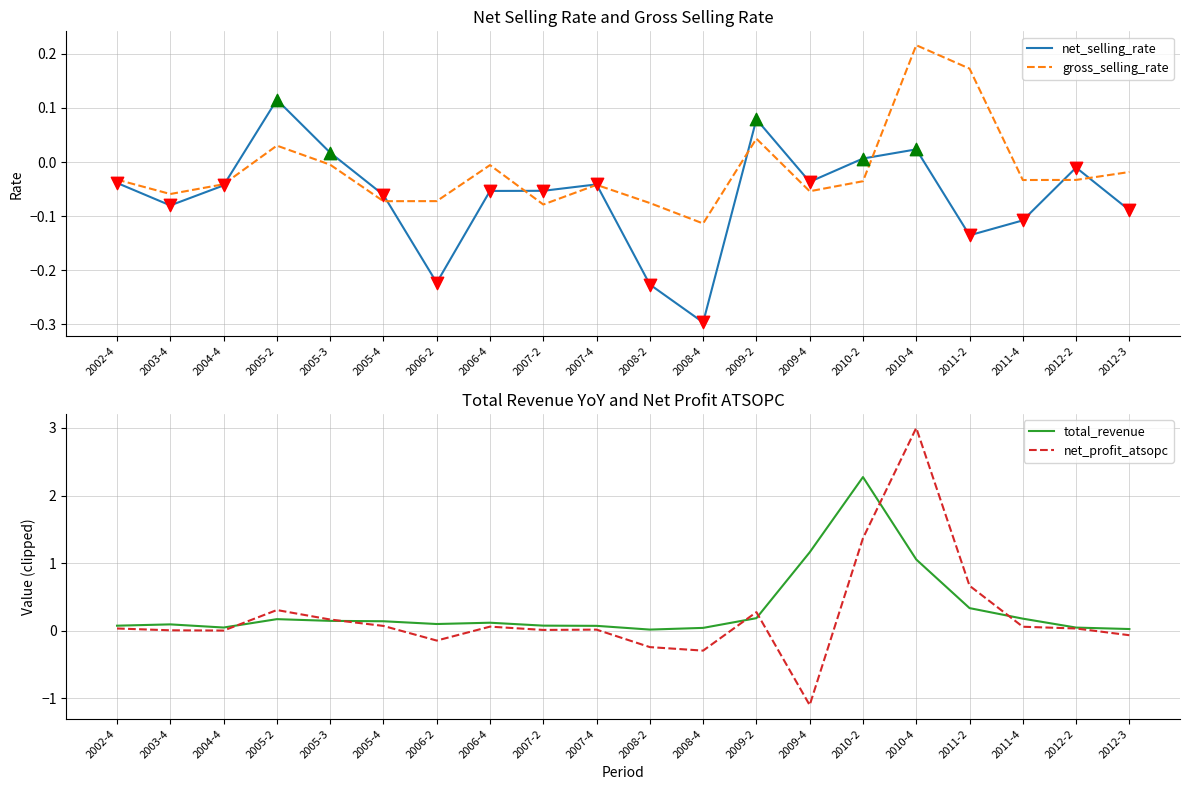

Which series has the largest Y range (max minus min)?

net_profit_atsopc